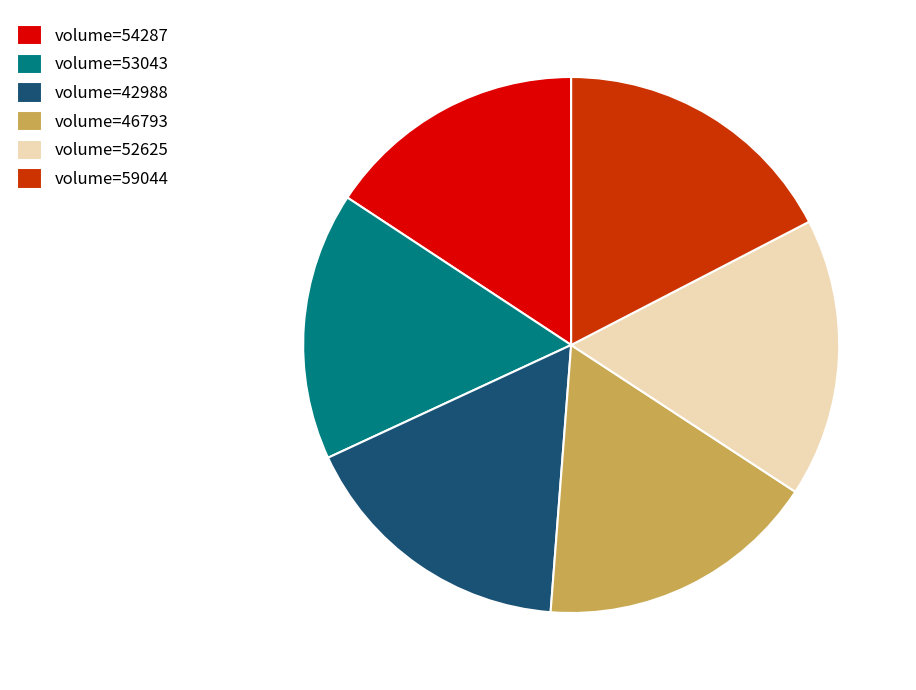

Is there any slice that represents more than half of the pie?

No